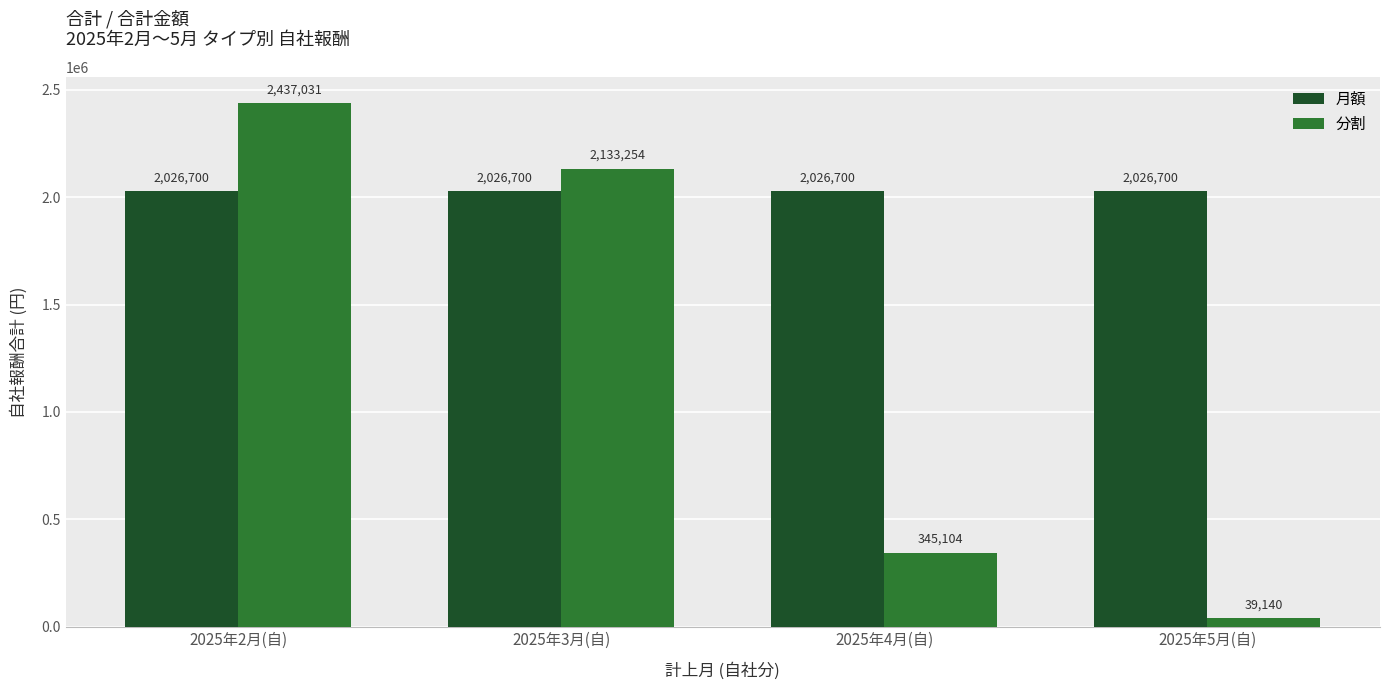

At how many categories does at least one series exceed 864040?

4